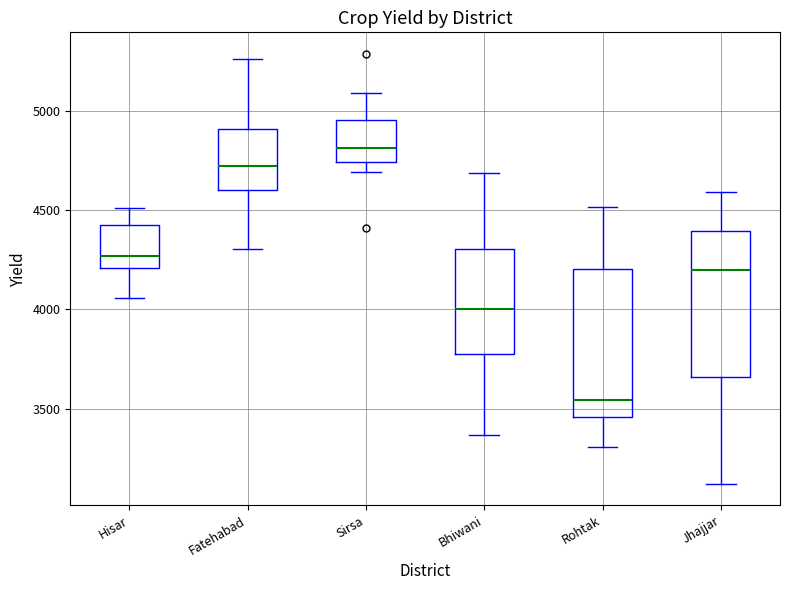

Reading left to right, transcribe this box plot: for each box, give where its median line is, the range the box spans, and where its two whiskers end, as read against the y-axis. The values are not printed on the chart, so give them approximately, as read against the axis.

Hisar: median 4250, box 4200 to 4450, whiskers 4050 to 4500
Fatehabad: median 4700, box 4600 to 4900, whiskers 4300 to 5250
Sirsa: median 4800, box 4750 to 4950, whiskers 4700 to 5100
Bhiwani: median 4000, box 3800 to 4300, whiskers 3350 to 4700
Rohtak: median 3550, box 3450 to 4200, whiskers 3300 to 4500
Jhajjar: median 4200, box 3650 to 4400, whiskers 3100 to 4600